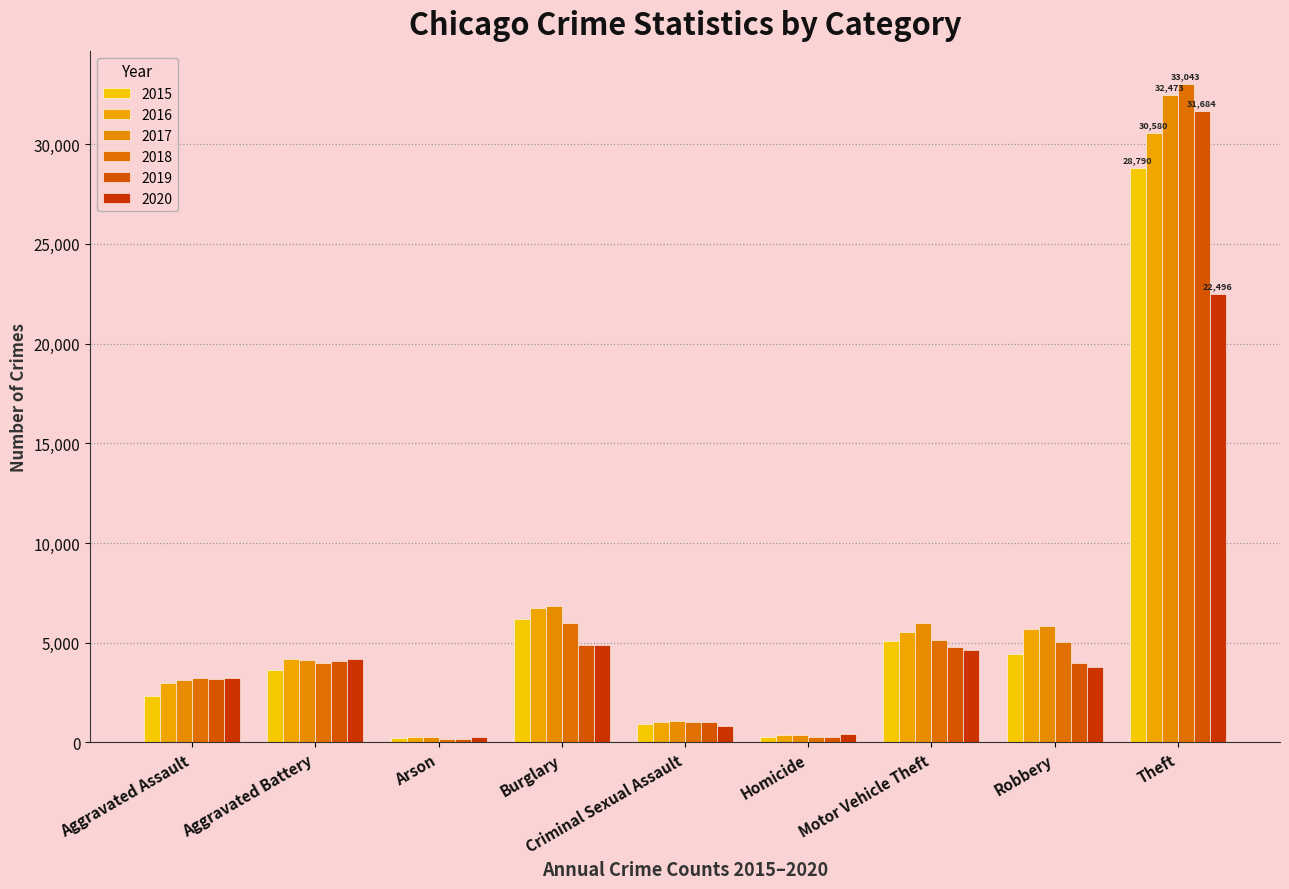

What is the label of the 7th bar from the left?

Motor Vehicle Theft